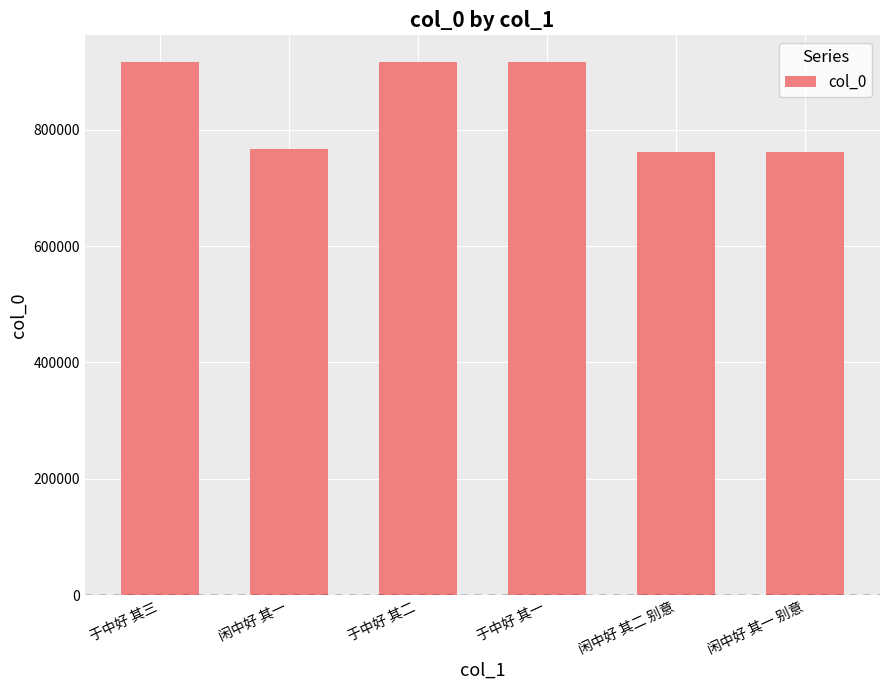

Between 闲中好 其二 别意 and 于中好 其二, which is larger?

于中好 其二